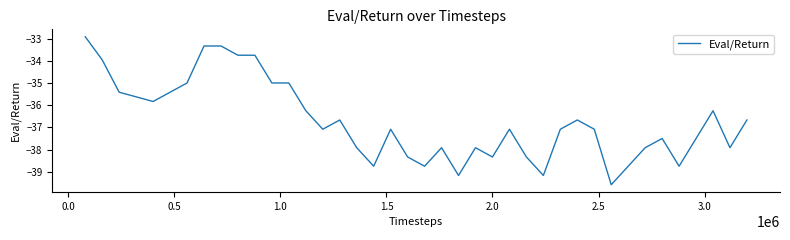

Does the chart have visible grid lines?

No